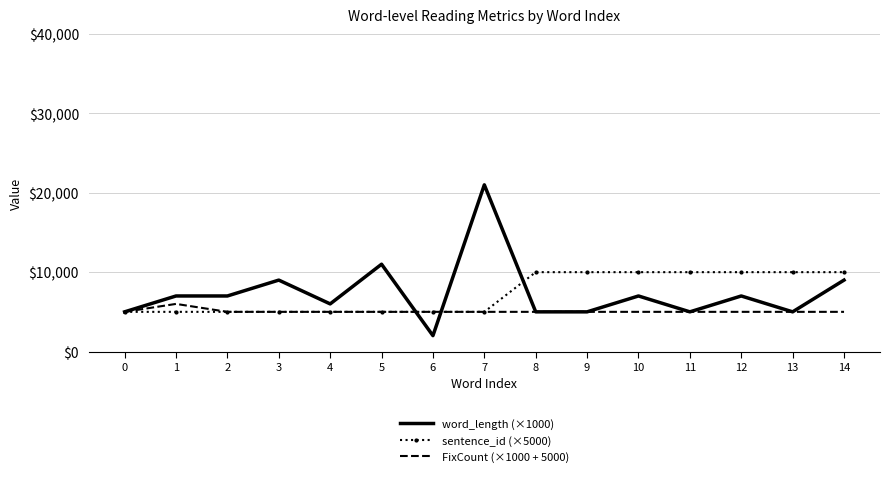

What is the maximum value for word_length (×1000)?

21000